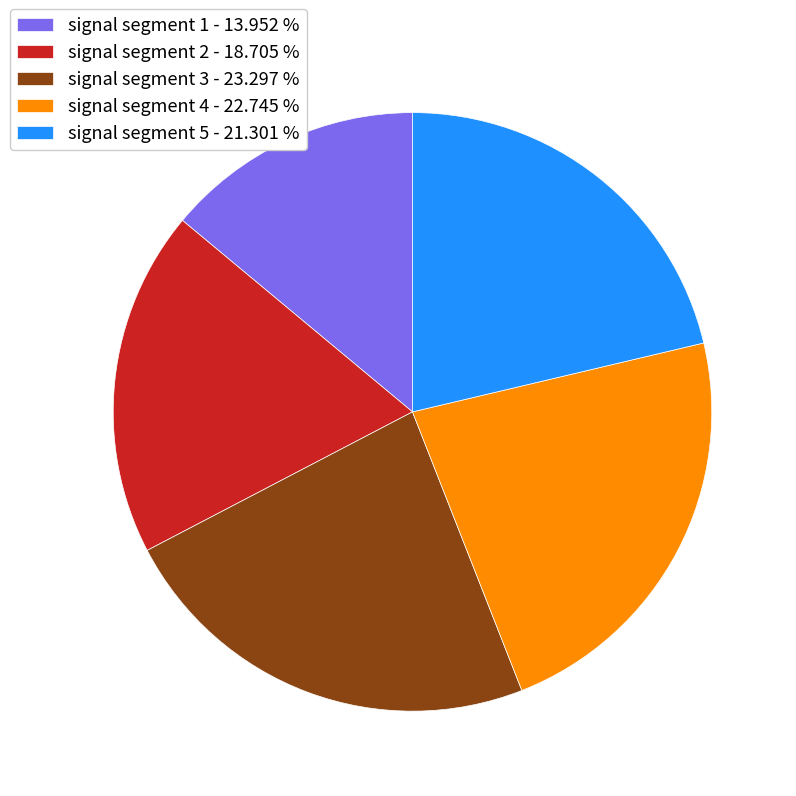

Which has a higher value, signal segment 5 - 21.301 % or signal segment 3 - 23.297 %?

signal segment 3 - 23.297 %